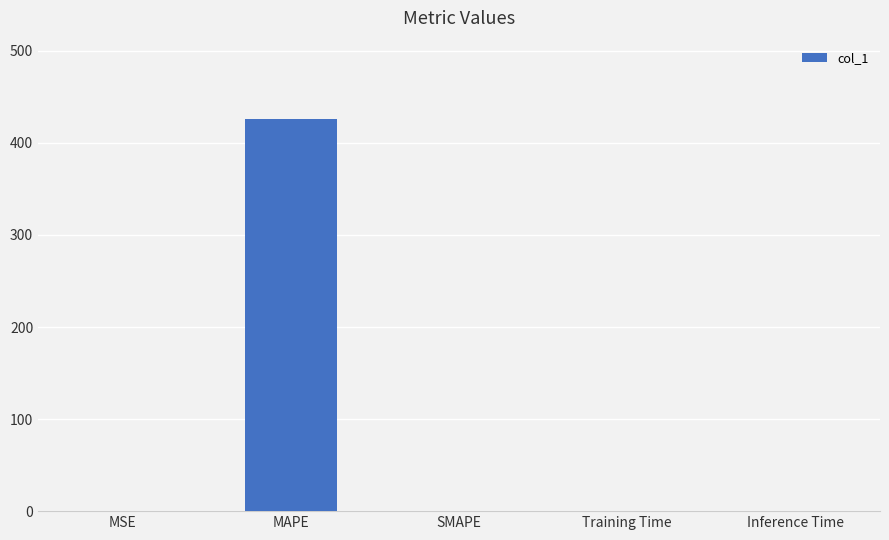

What is the sum of all values?

425.9